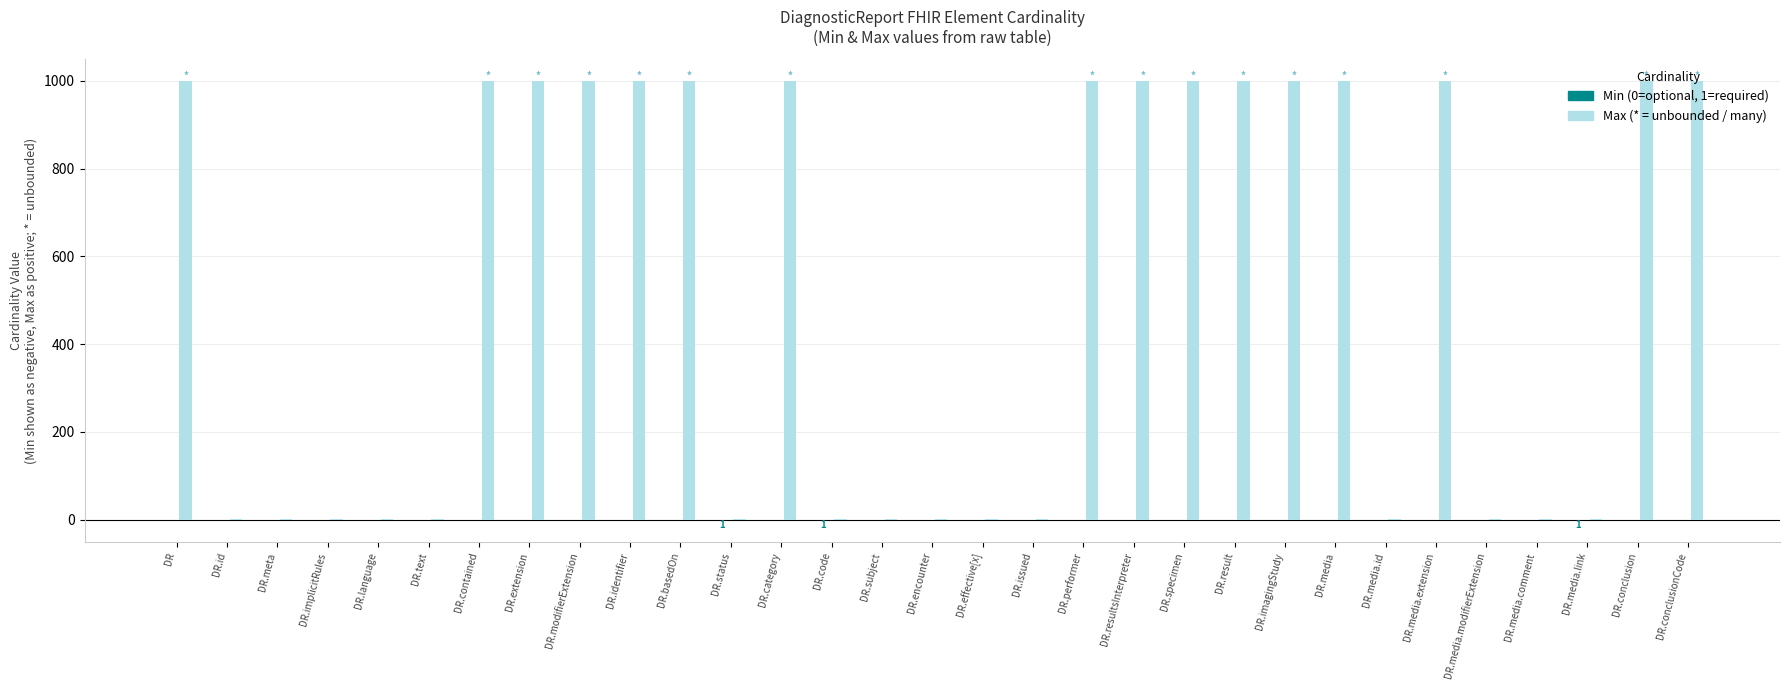

What is the total value across all series at DR.specimen?

999